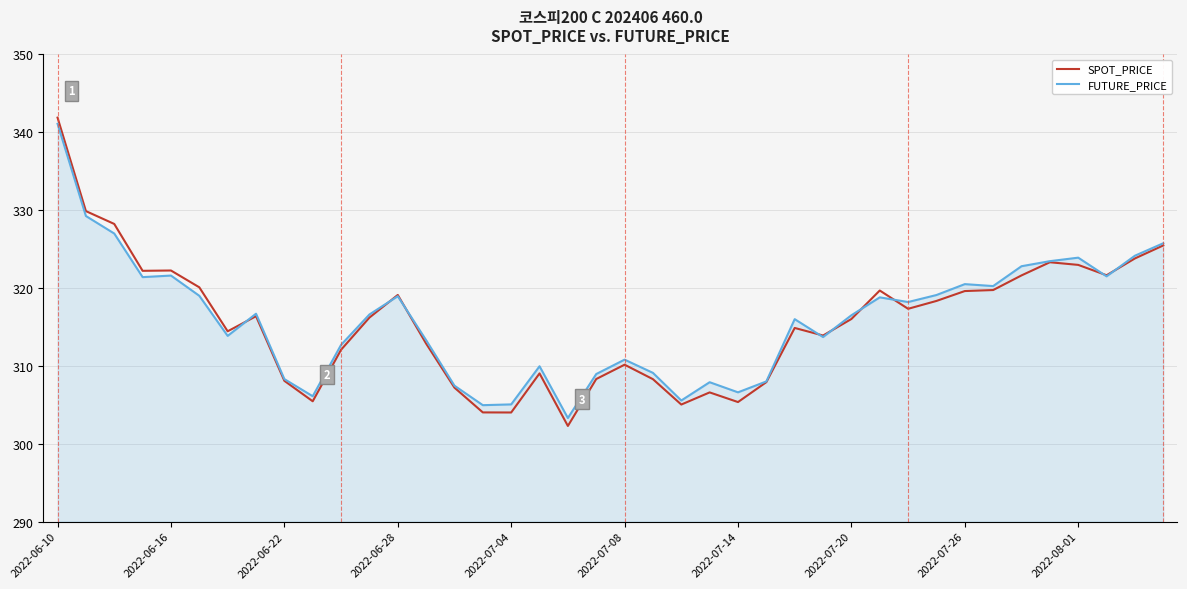

What is the minimum value for SPOT_PRICE?

302.3